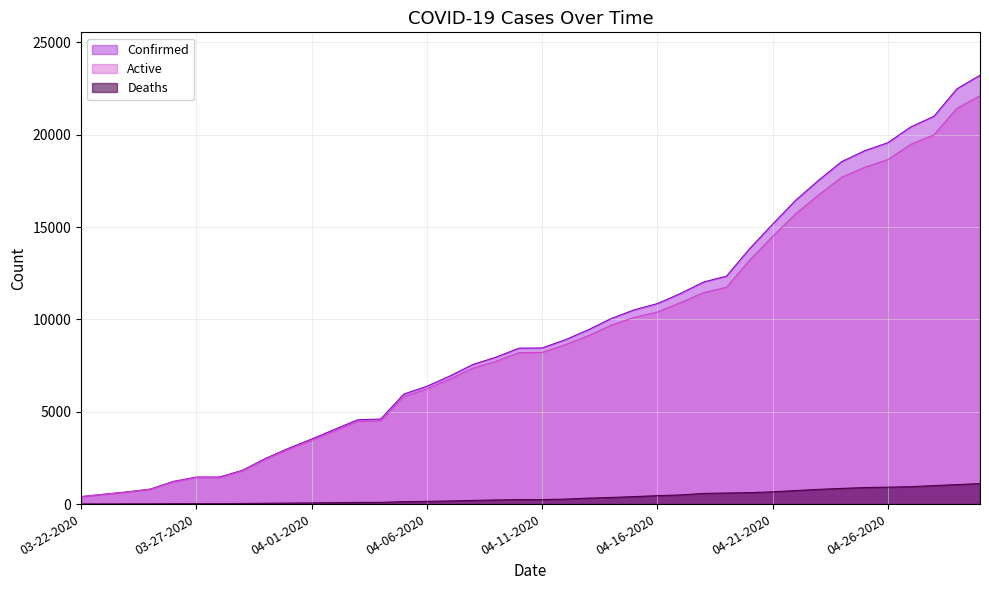

True or false: Deaths and Active intersect in this chart.

False